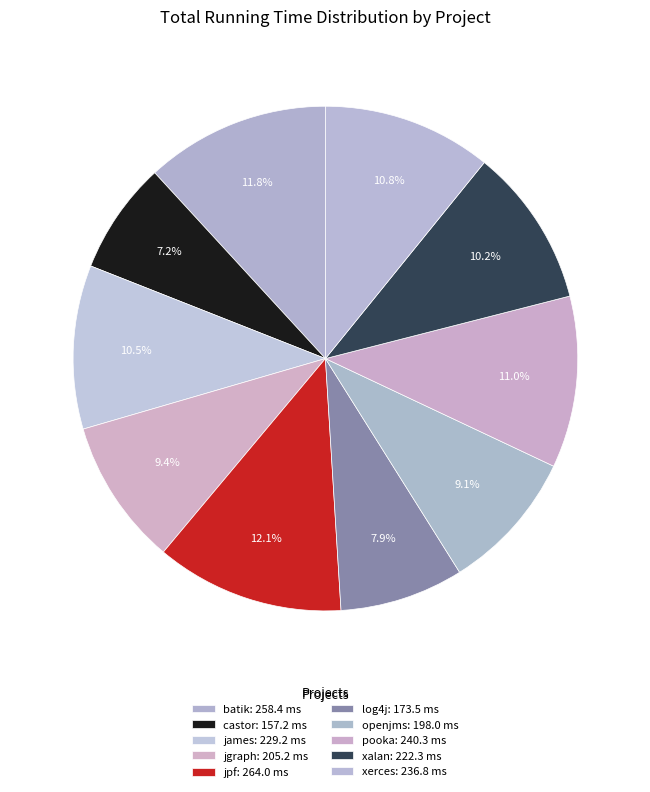

Combined, do openjms and batik account for over 50%?

No